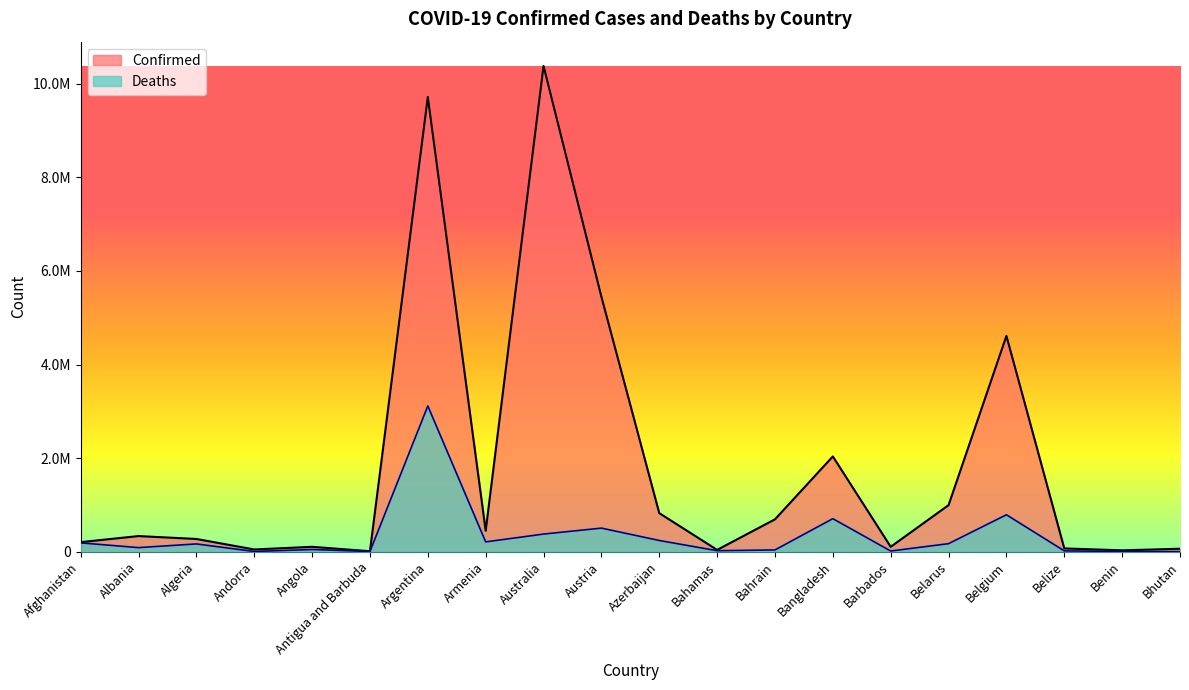

Which series has the largest total across all categories?

Confirmed